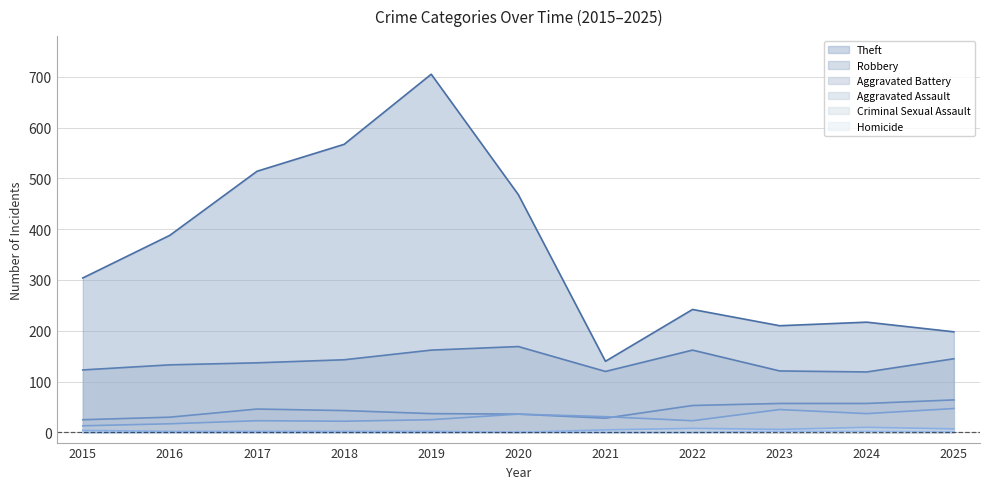

Between 2017 and 2020, which is larger?

2017